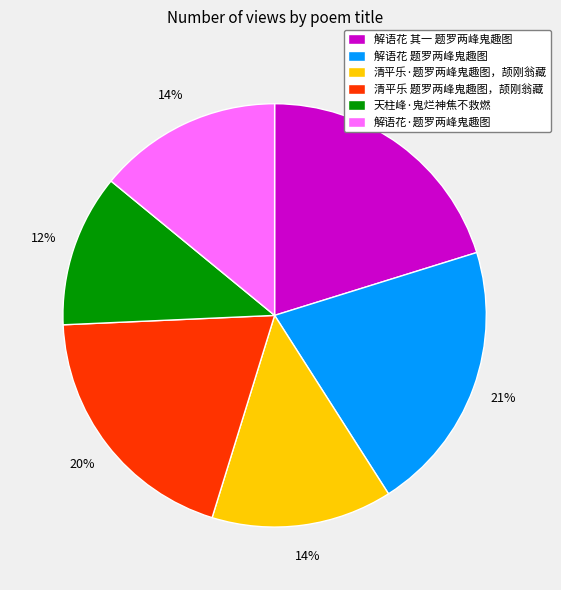

To the nearest percent, what is the difference between the 解语花 题罗两峰鬼趣图 and 解语花·题罗两峰鬼趣图 slice percentages?

7%